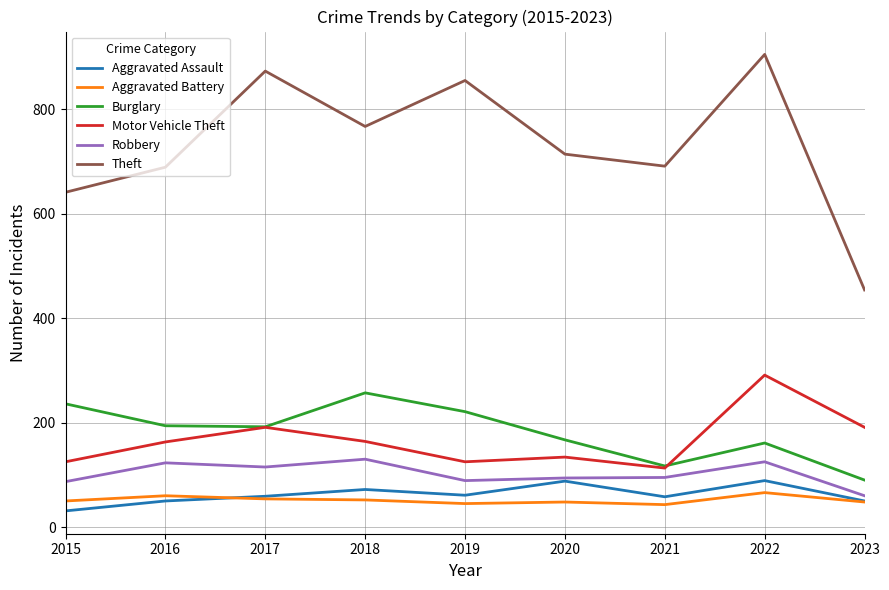

True or false: Theft and Aggravated Assault cross at least once.

False